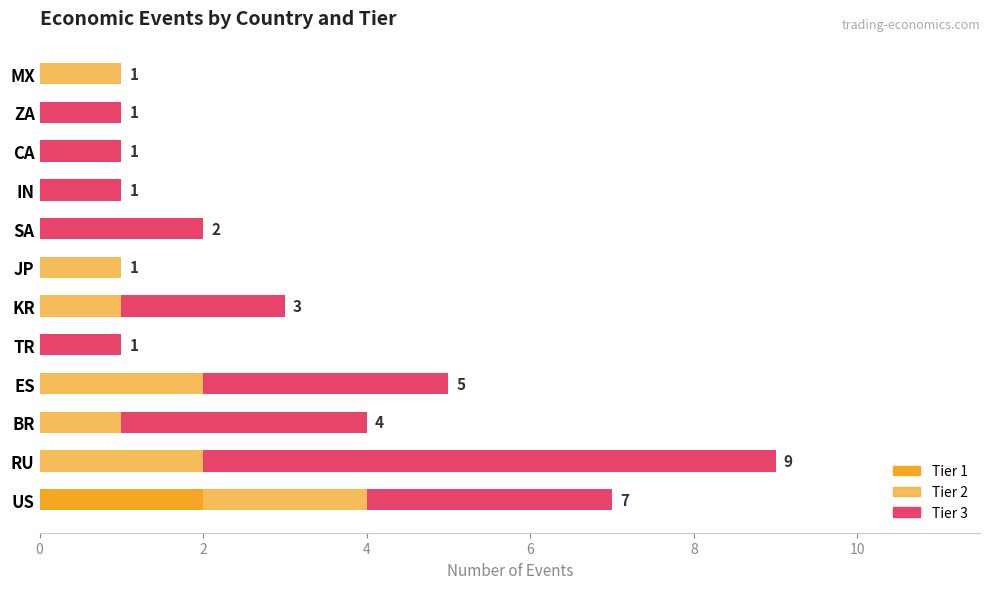

How many distinct data groups are displayed?

3